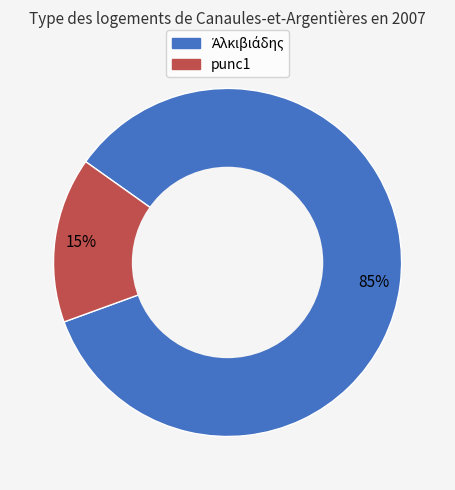

Is there any slice that represents more than half of the pie?

Yes